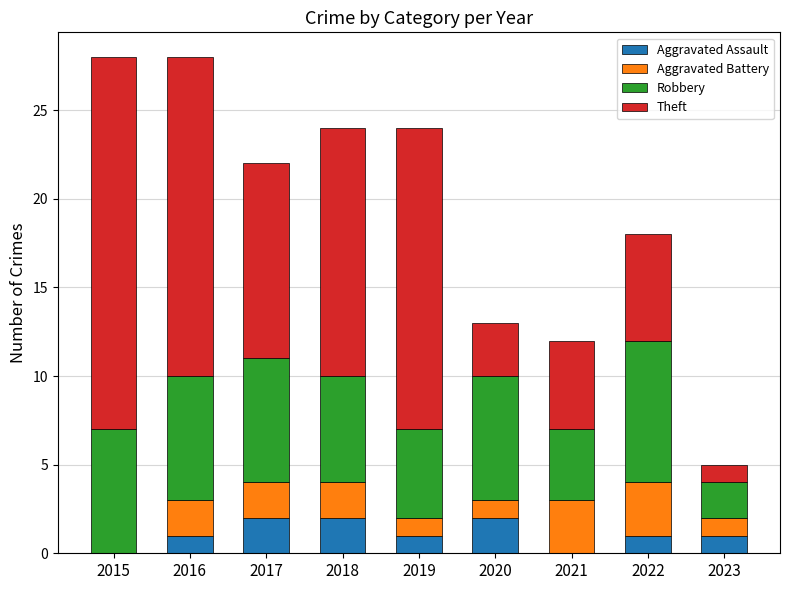

What is the total value across all series at 2017?

22